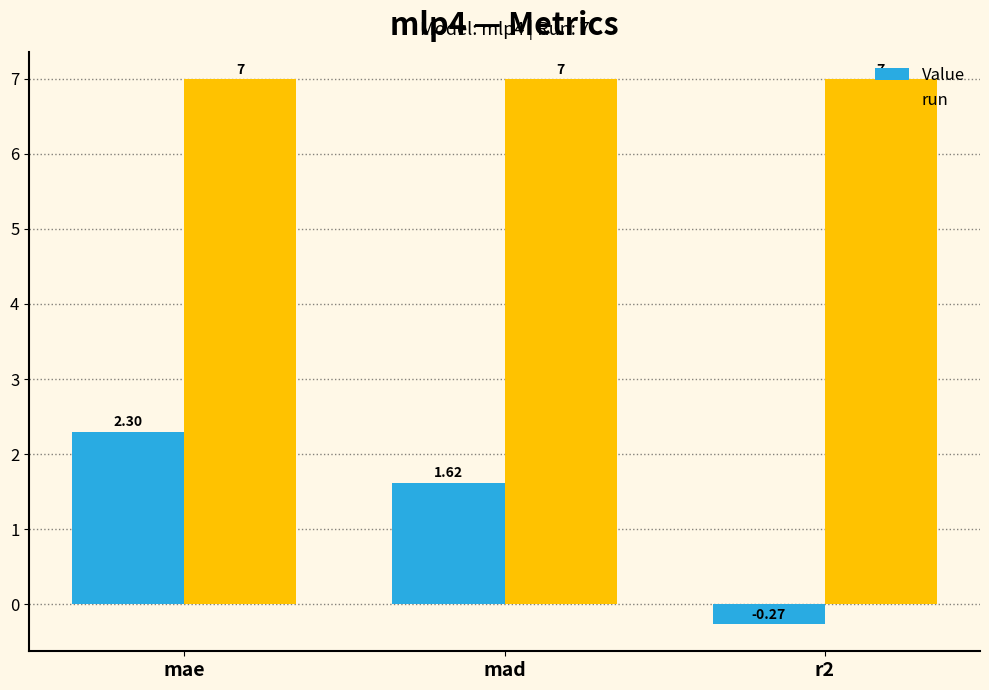

Which series changed the most between mae and r2?

Value